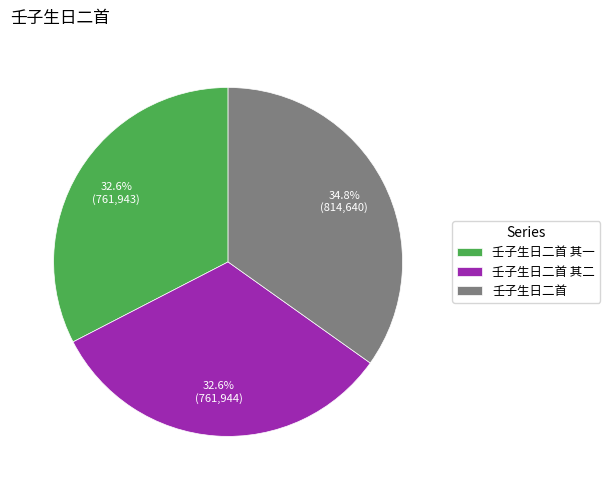

What percentage is NOT represented by 壬子生日二首?

65.2%